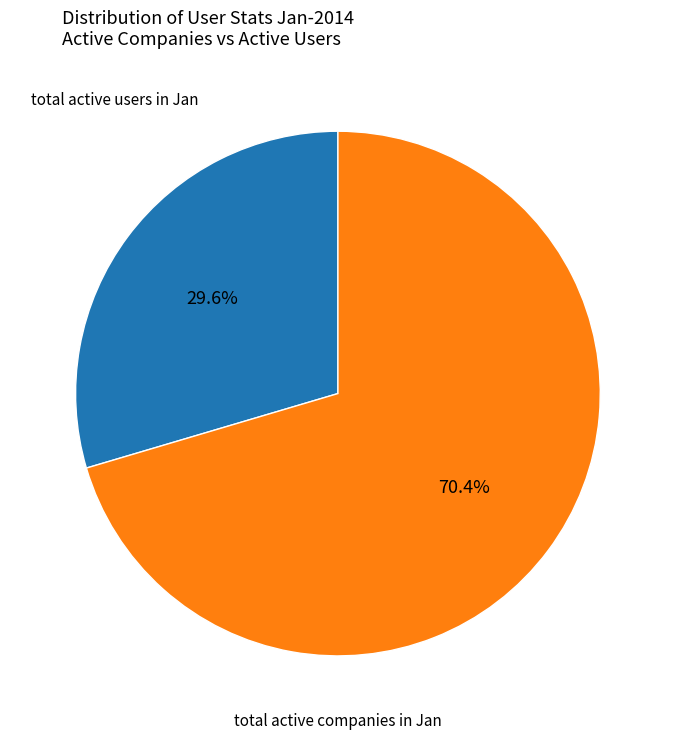

Is there any slice that represents more than half of the pie?

Yes